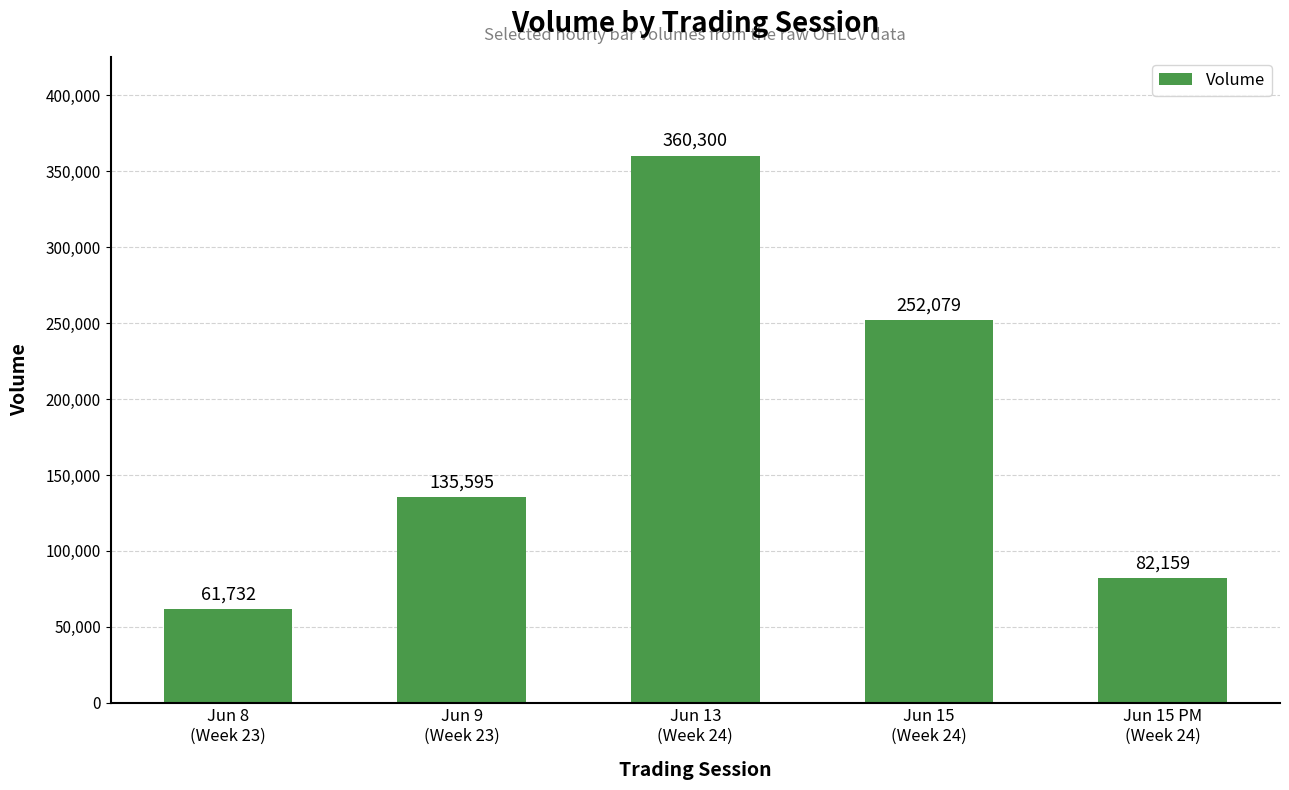

List the labels in order of value, largest first.

Jun 13
(Week 24), Jun 15
(Week 24), Jun 9
(Week 23), Jun 15 PM
(Week 24), Jun 8
(Week 23)